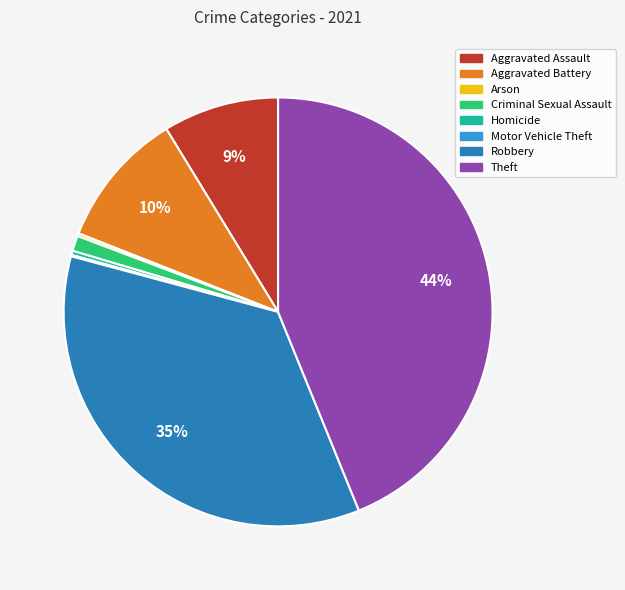

Does Theft represent more than half of the total?

No